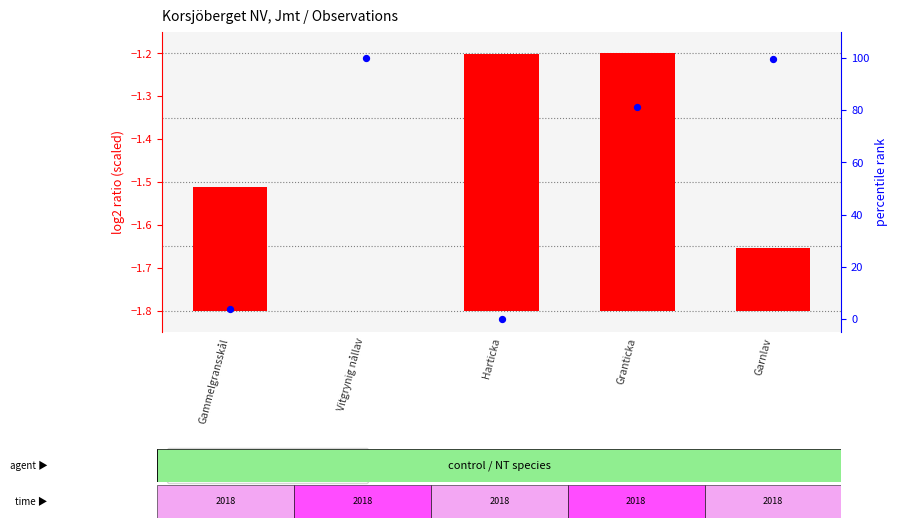

Which series has the largest total across all categories?

percentile rank within the sample